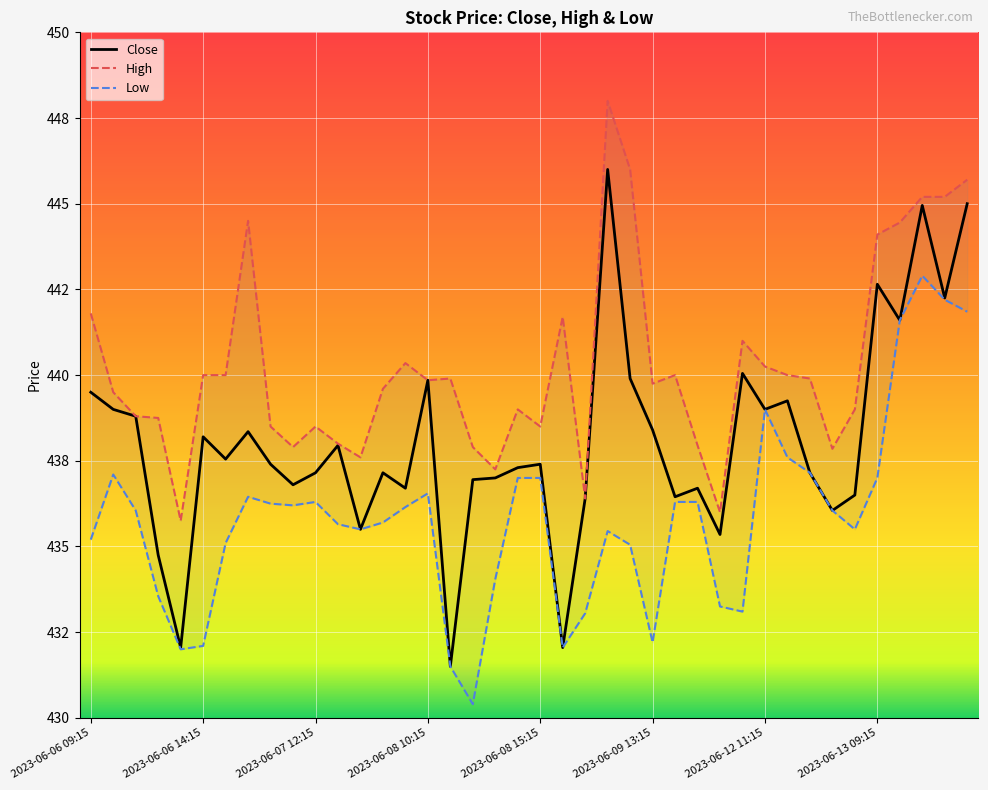

What is the difference between the highest and lowest values at 2023-06-08 12:15?

7.5